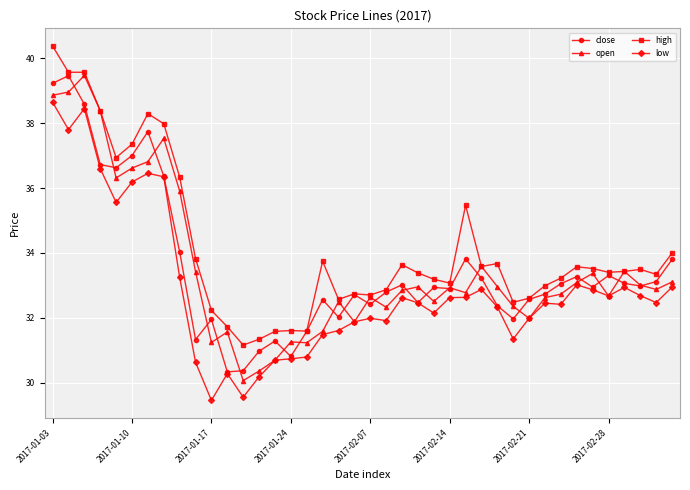

True or false: low has more than 2 points higher than both neighbors.

True